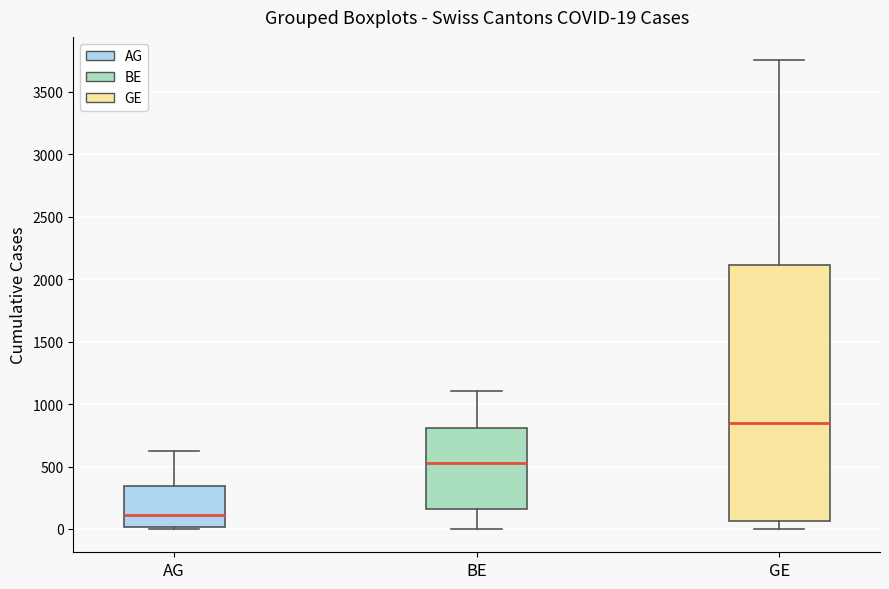

Which box has the lowest median line?

AG